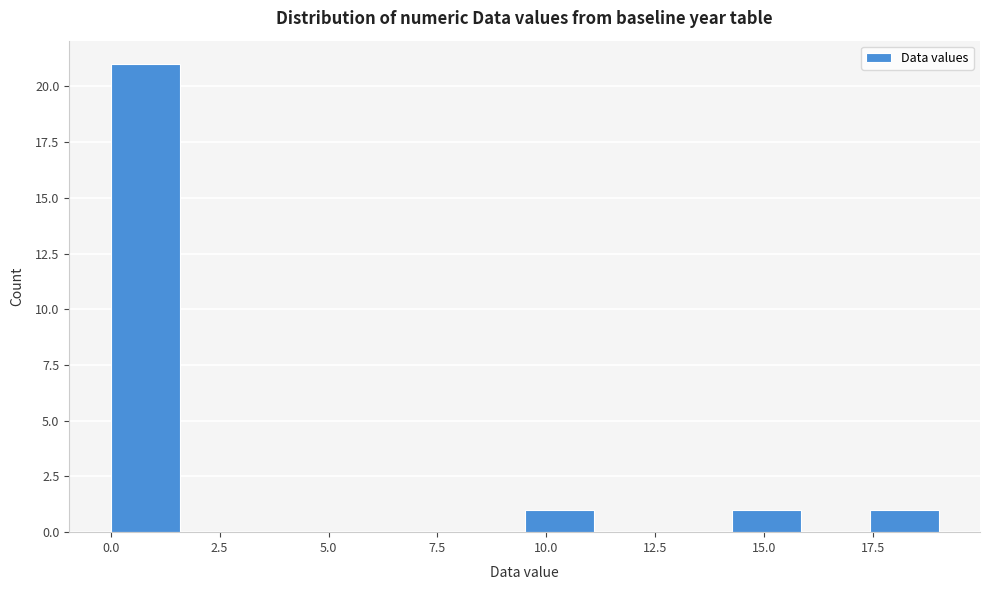

Read against the x-axis, roughly where is the centre of the tallest bar?

1.0